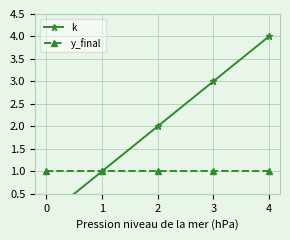

How many distinct data groups are displayed?

2